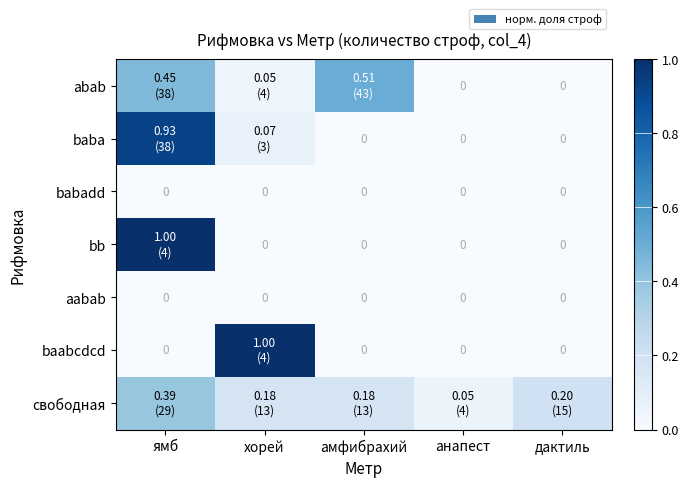

At which category does the chart reach its minimum across all series?

анапест